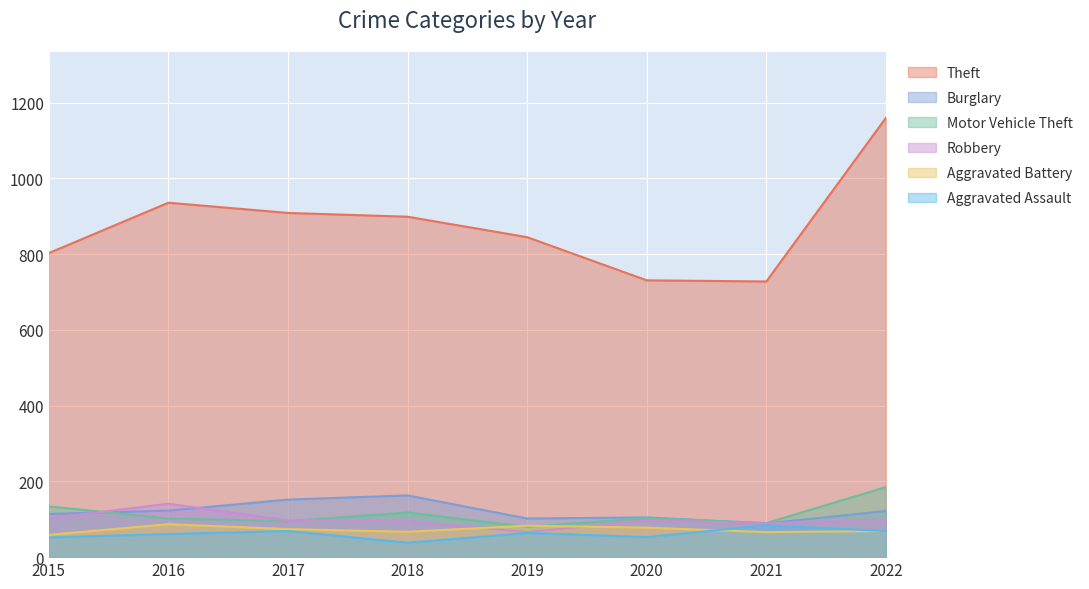

After their last crossing, which series has the higher values: Aggravated Battery or Robbery?

Robbery